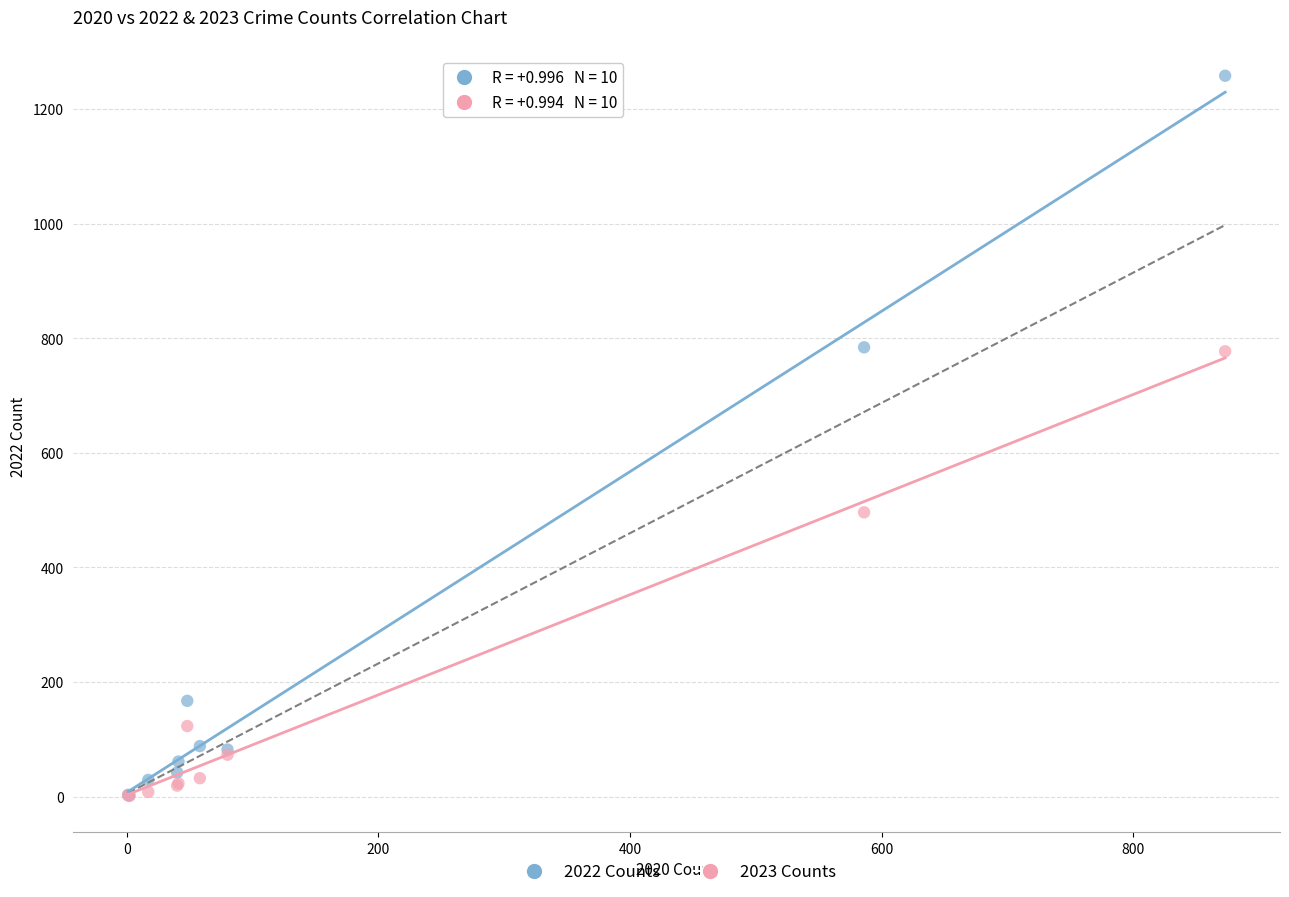

Across all series, what Y value is closest to 629?

496